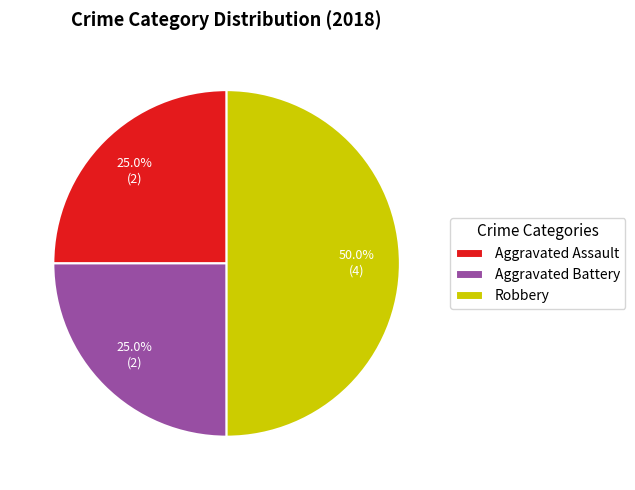

Which slice is the largest?

Robbery